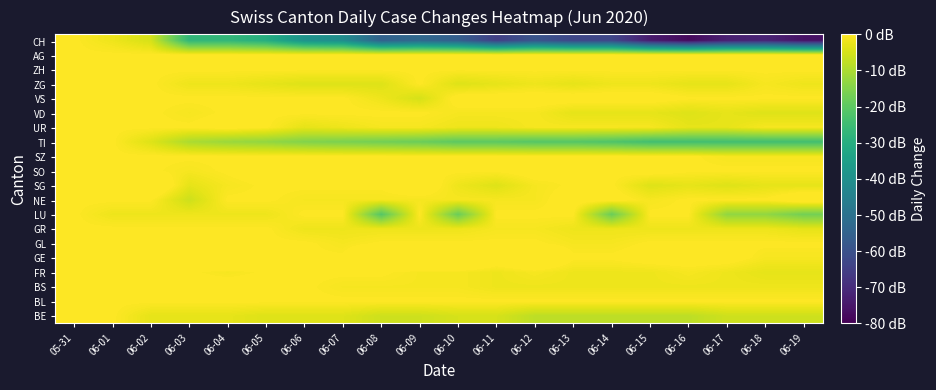

Count the number of categories in the chart.

20